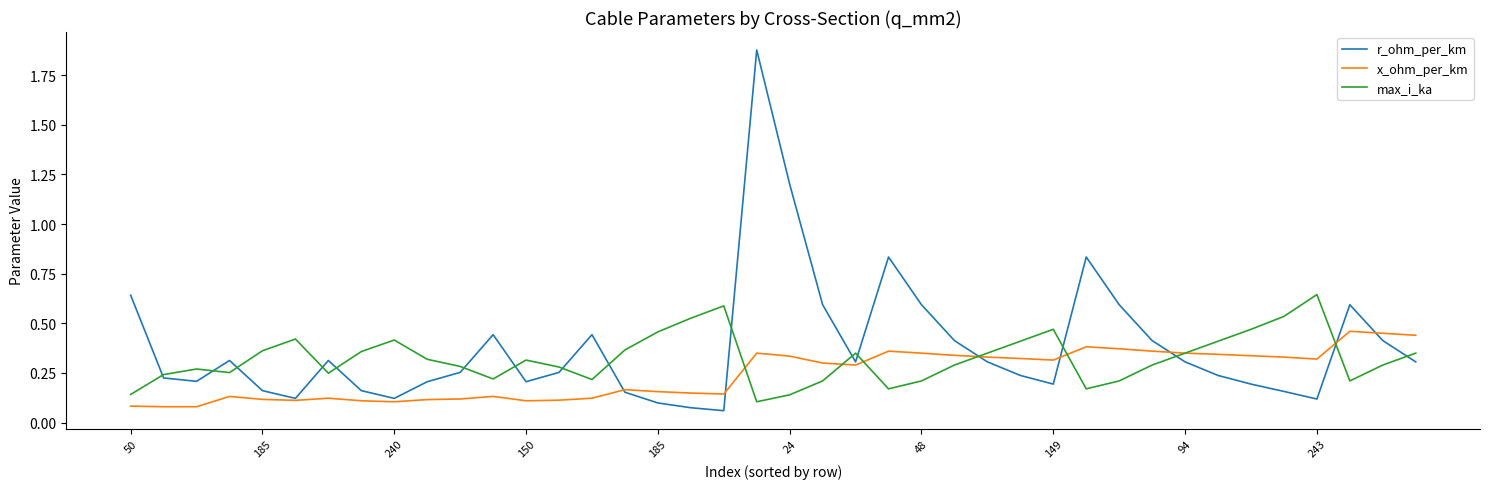

Which series has the largest range (max minus min)?

r_ohm_per_km